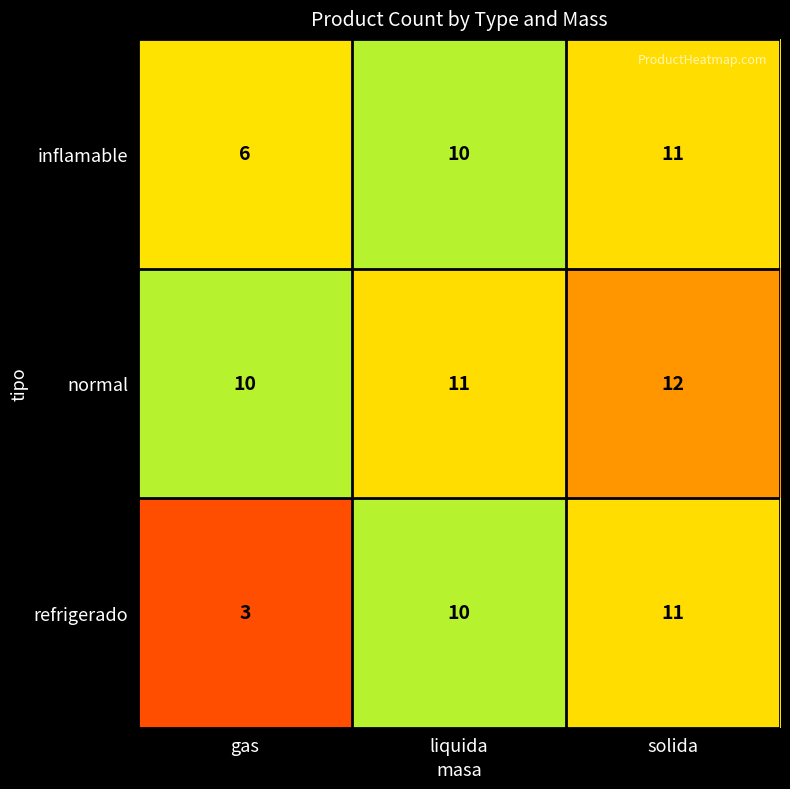

At which category is the sum across all series the highest?

solida